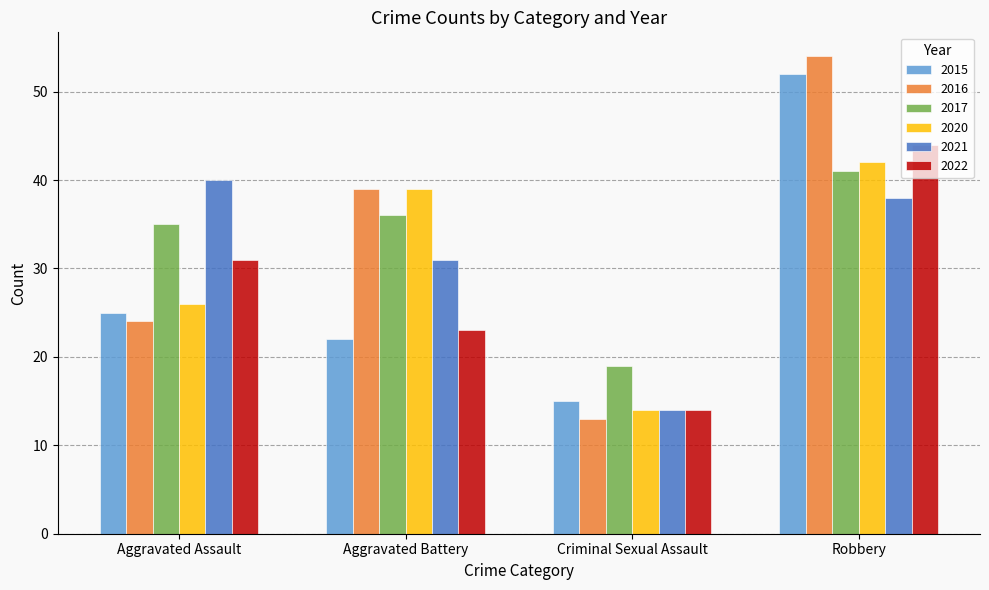

Is the value of 2015 at Criminal Sexual Assault greater than the value of 2020 at Aggravated Battery?

No